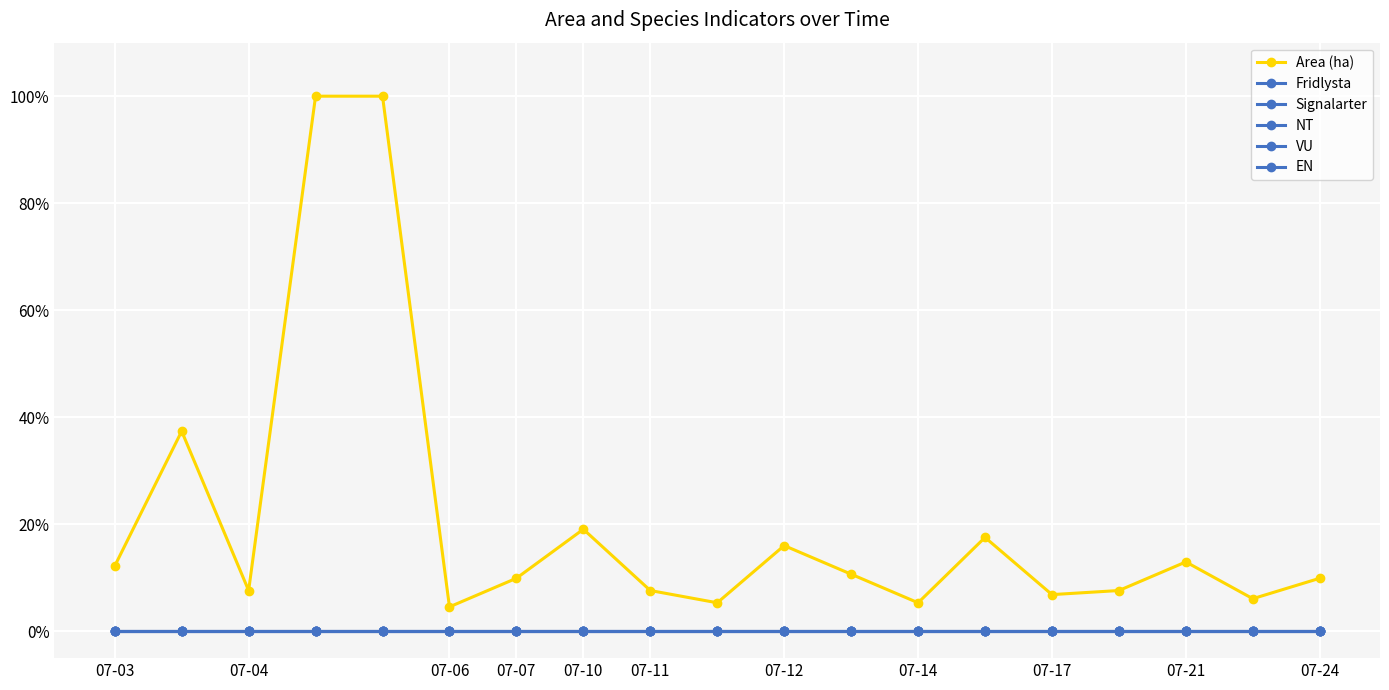

Reading right to left, extract all data points from this chart.

Area (ha): 0.1	0.1	0.1	0.1	0.1	0.2	0.1	0.1	0.2	0.1	0.1	0.2	0.1	0.0	1.0	1.0	0.1	0.4	0.1
Fridlysta: 0.0	0.0	0.0	0.0	0.0	0.0	0.0	0.0	0.0	0.0	0.0	0.0	0.0	0.0	0.0	0.0	0.0	0.0	0.0
Signalarter: 0.0	0.0	0.0	0.0	0.0	0.0	0.0	0.0	0.0	0.0	0.0	0.0	0.0	0.0	0.0	0.0	0.0	0.0	0.0
NT: 0.0	0.0	0.0	0.0	0.0	0.0	0.0	0.0	0.0	0.0	0.0	0.0	0.0	0.0	0.0	0.0	0.0	0.0	0.0
VU: 0.0	0.0	0.0	0.0	0.0	0.0	0.0	0.0	0.0	0.0	0.0	0.0	0.0	0.0	0.0	0.0	0.0	0.0	0.0
EN: 0.0	0.0	0.0	0.0	0.0	0.0	0.0	0.0	0.0	0.0	0.0	0.0	0.0	0.0	0.0	0.0	0.0	0.0	0.0